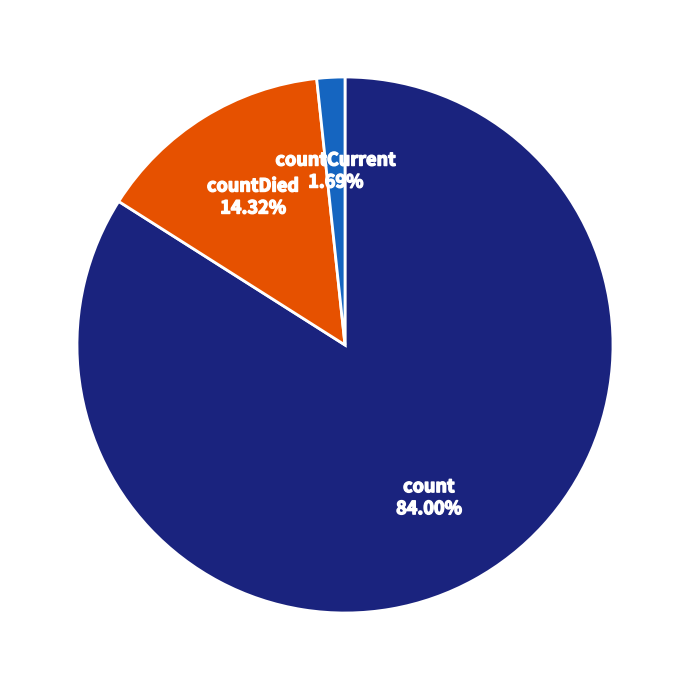

What is the smallest slice in the pie chart?

countCurrent